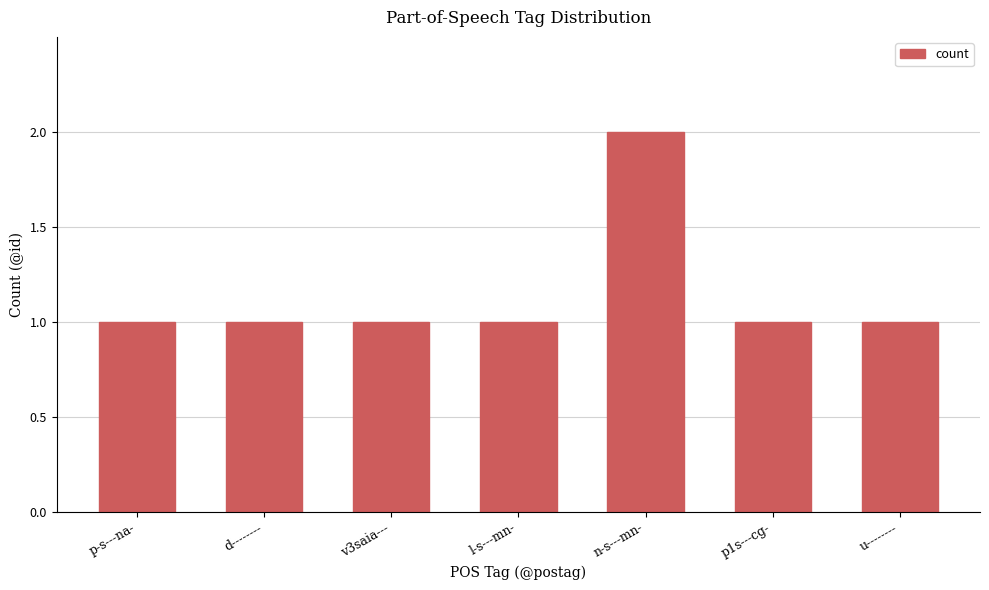

Which category has the highest value across all series?

n-s---mn-